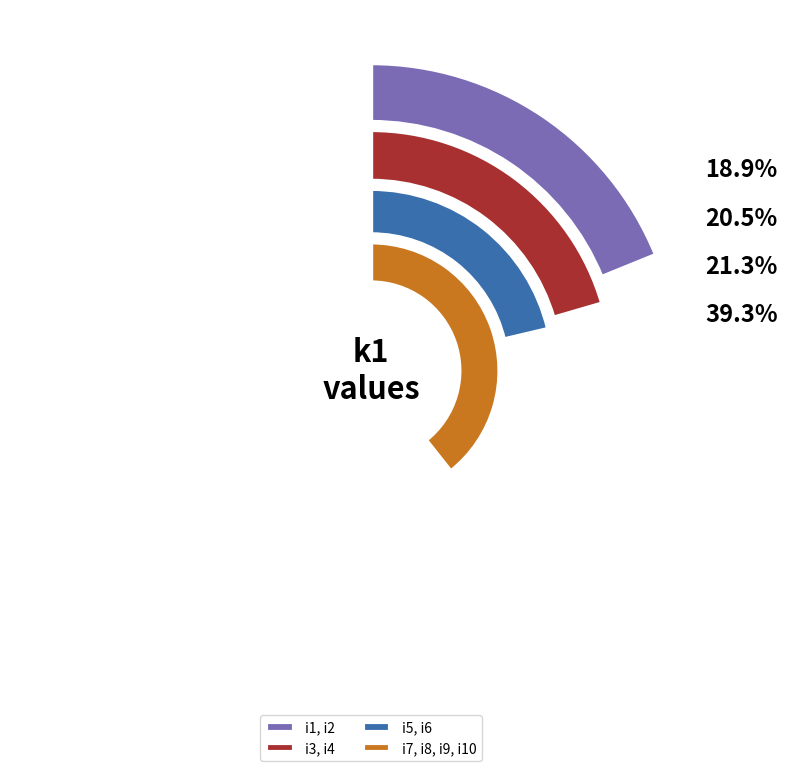

True or false: i5 accounts for 22% of the total.

False